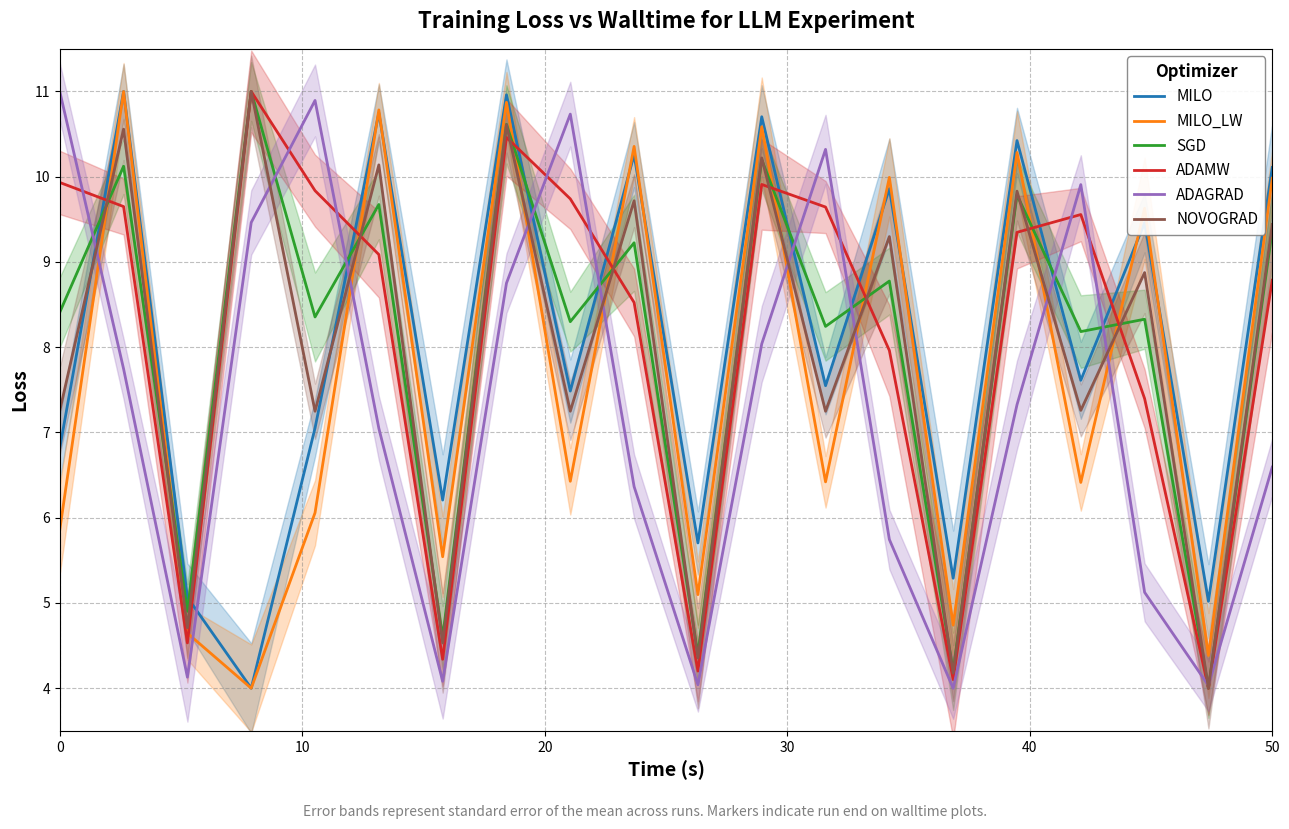

The value of SGD at 0 is 12.8. True or false?

False